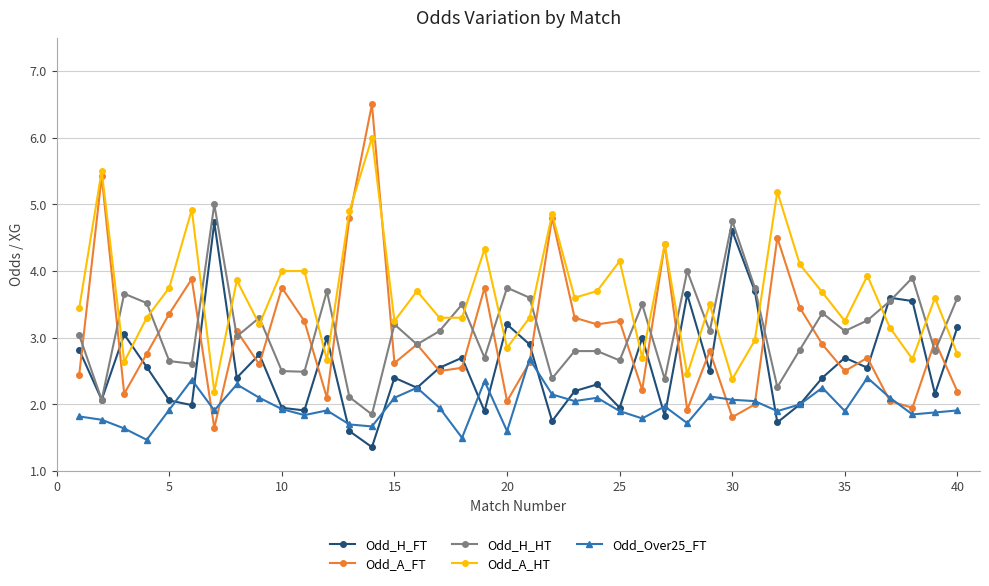

How many interior local valleys does the Odd_H_FT series have?

14